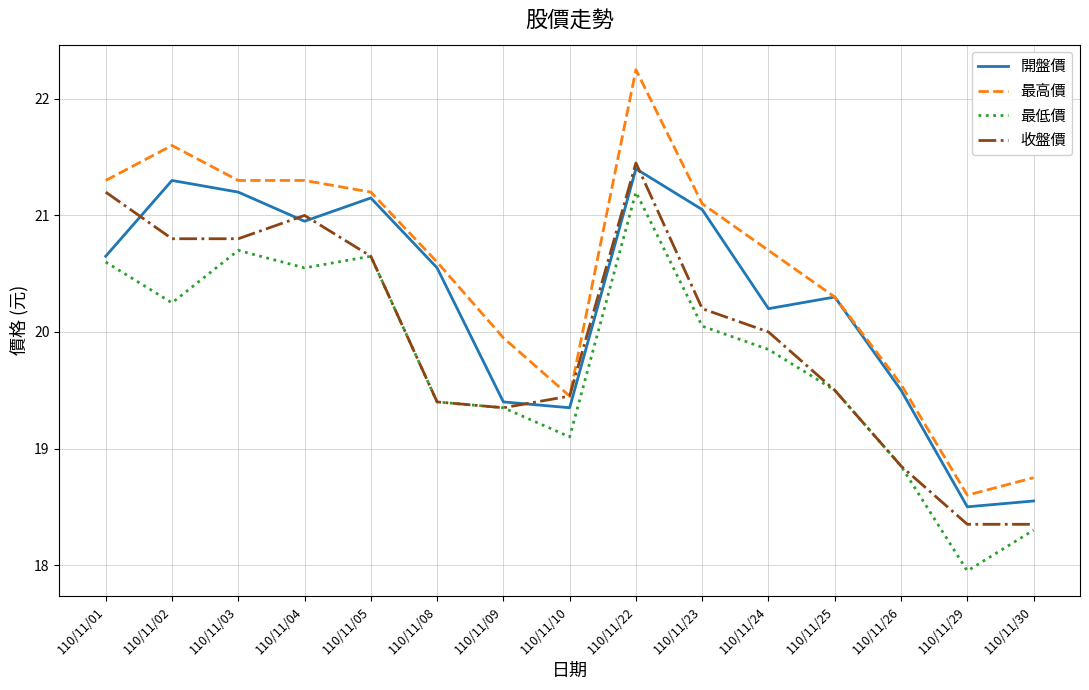

List the series in order of their peak value, highest first.

最高價, 收盤價, 開盤價, 最低價